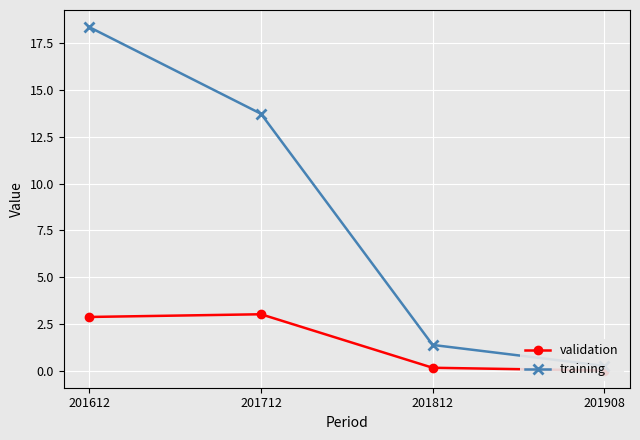

What is the value of the validation point at the 3rd from the left?

0.2